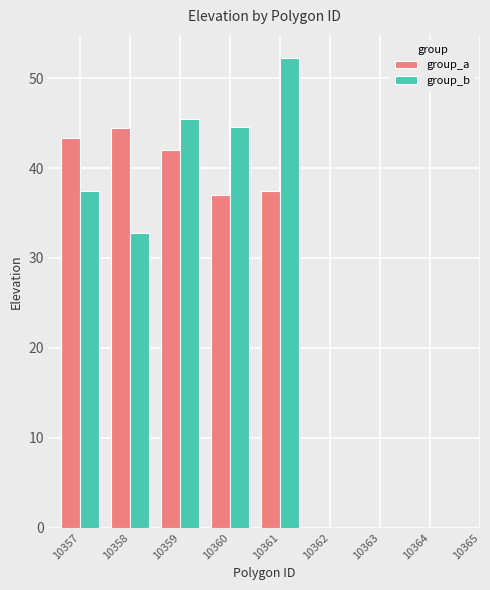

What is the sum of the group_a values at 10361 and 10359?

79.4